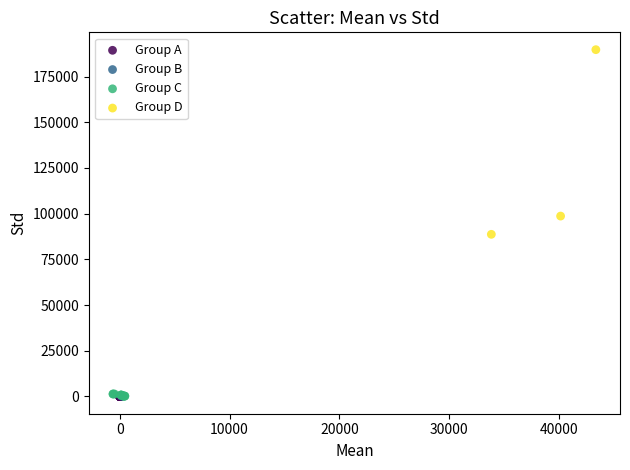

Which series reaches the maximum Y coordinate?

Group D